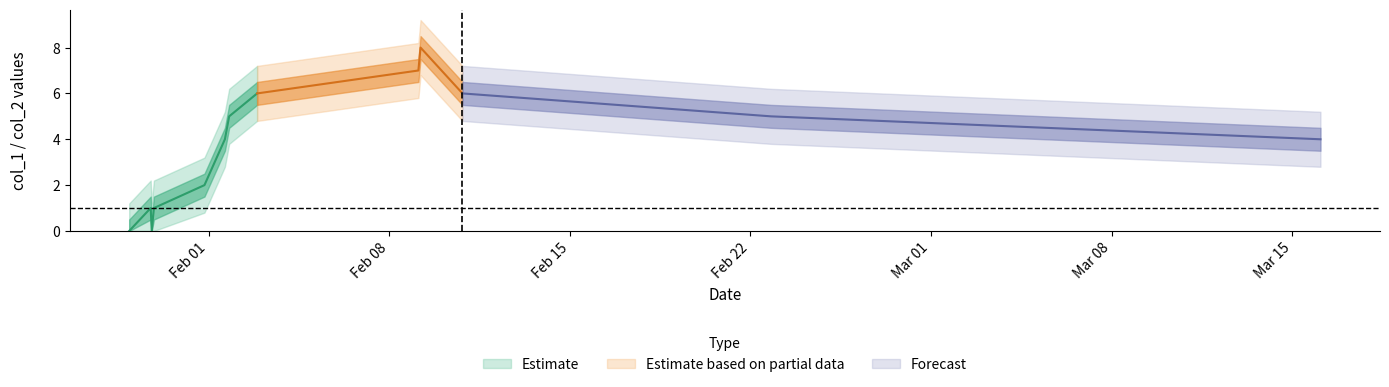

What is the value of the col_1 point at the 12th from the left?

5